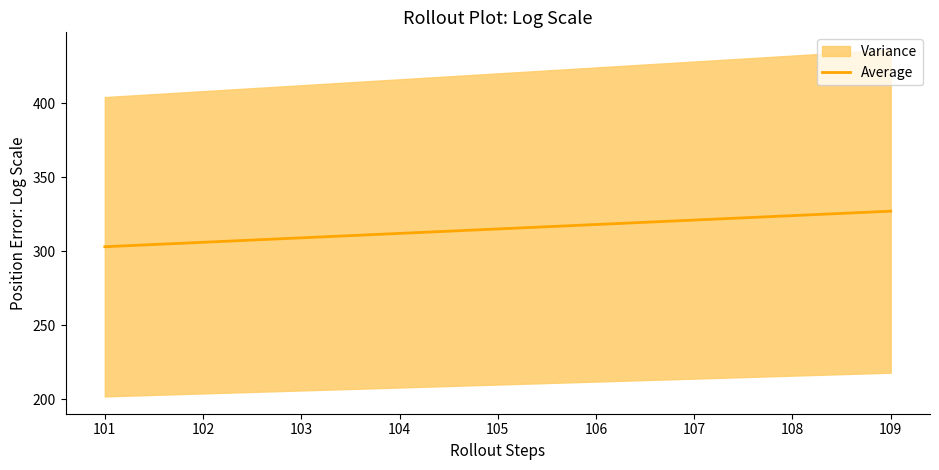

Is this an area chart (filled region under the line)?

No